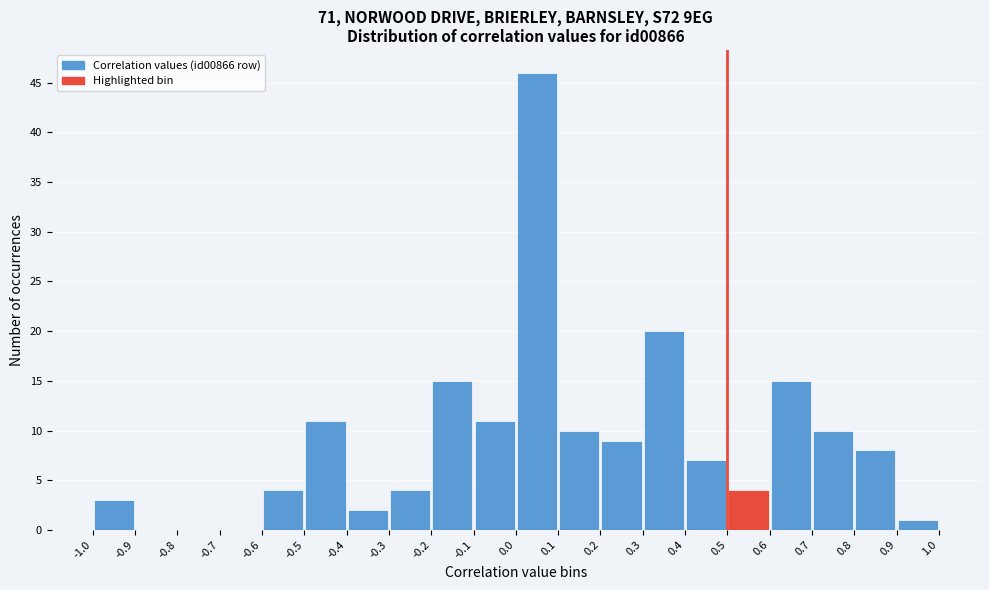

What is the height of the bar covering -0.5 to -0.4 on the x-axis? The values are not printed on the chart, so give them approximately, as read against the axis.

11